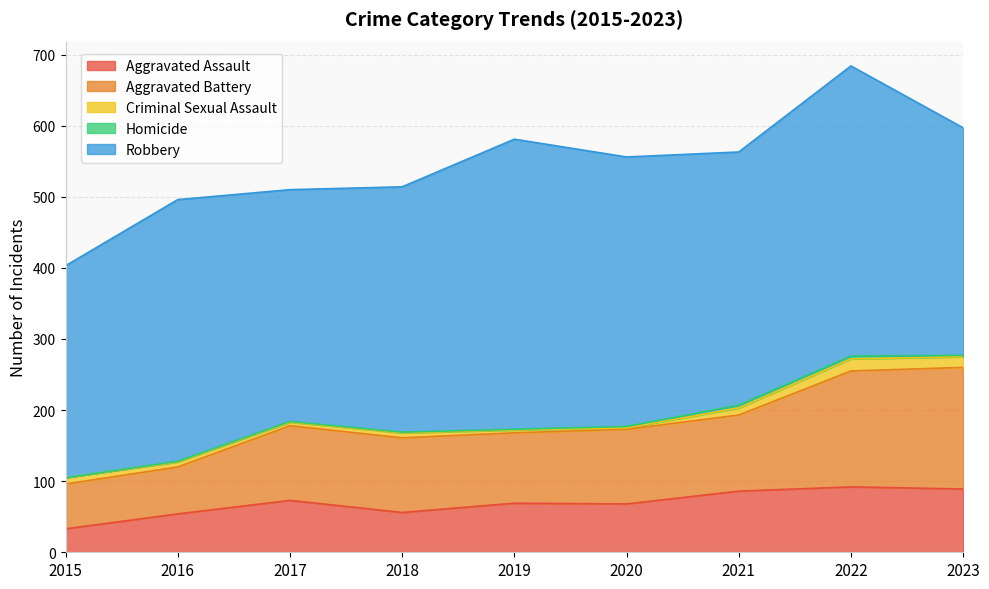

What is the difference between the second highest and second lowest values in the Homicide series?

3